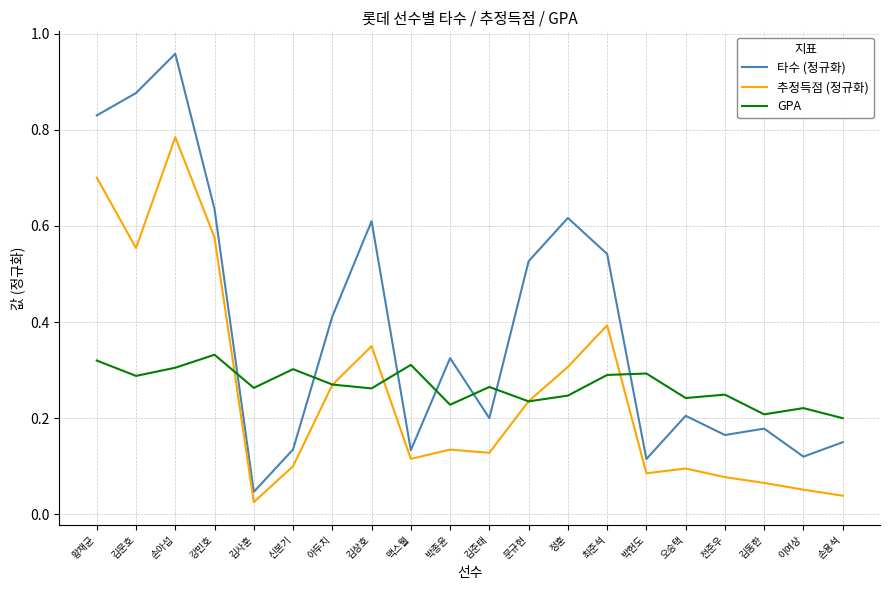

At which category does 타수 (정규화) reach its first local valley?

김사훈